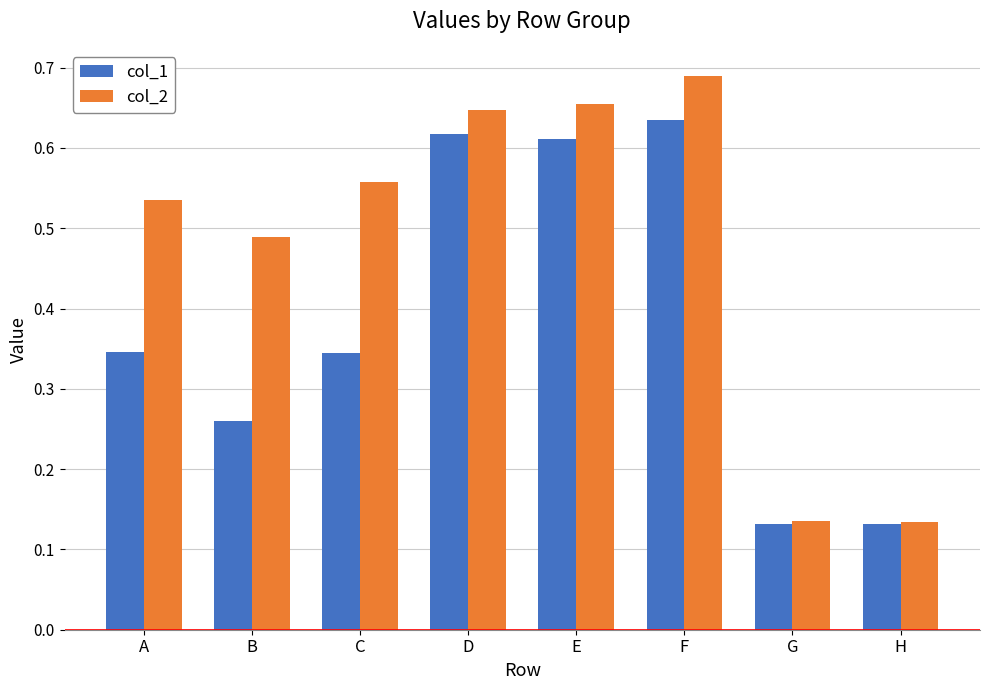

Rank the series at E from lowest to highest value.

col_1, col_2